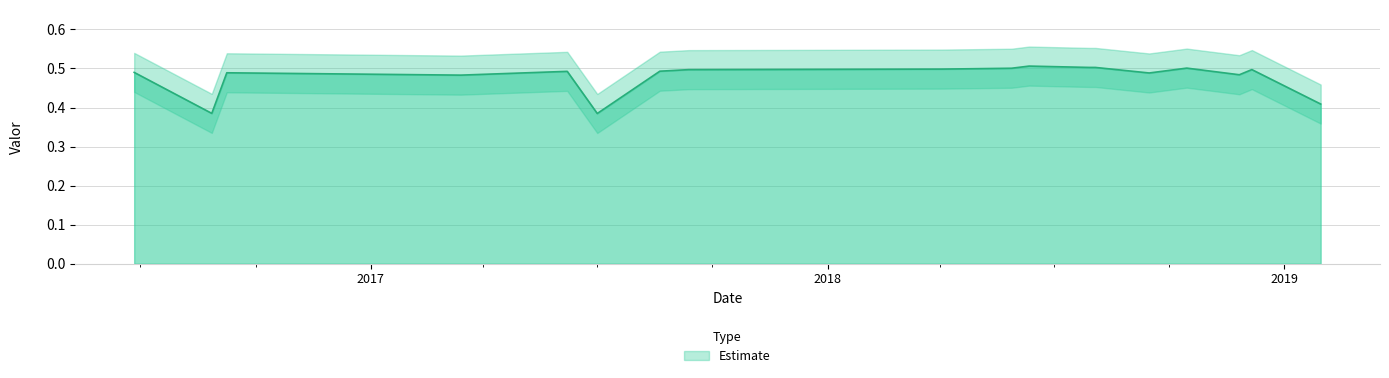

How many series are shown in this chart?

1